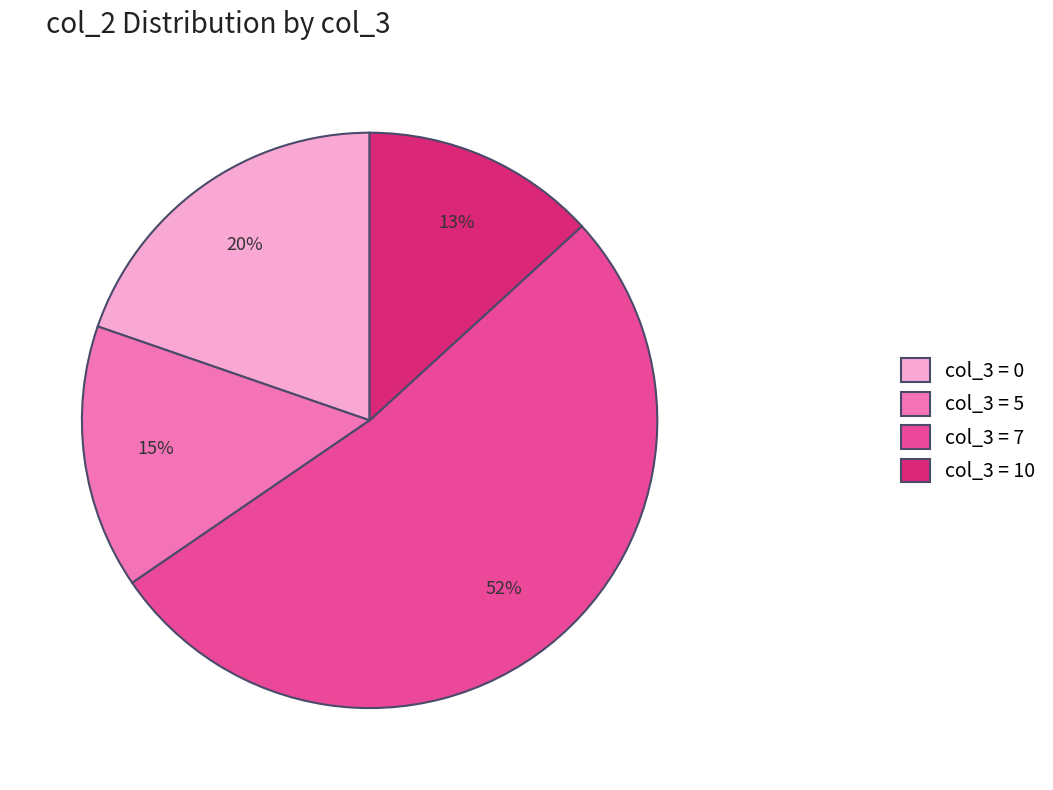

Which slice represents more than half of the pie?

col_3 = 7